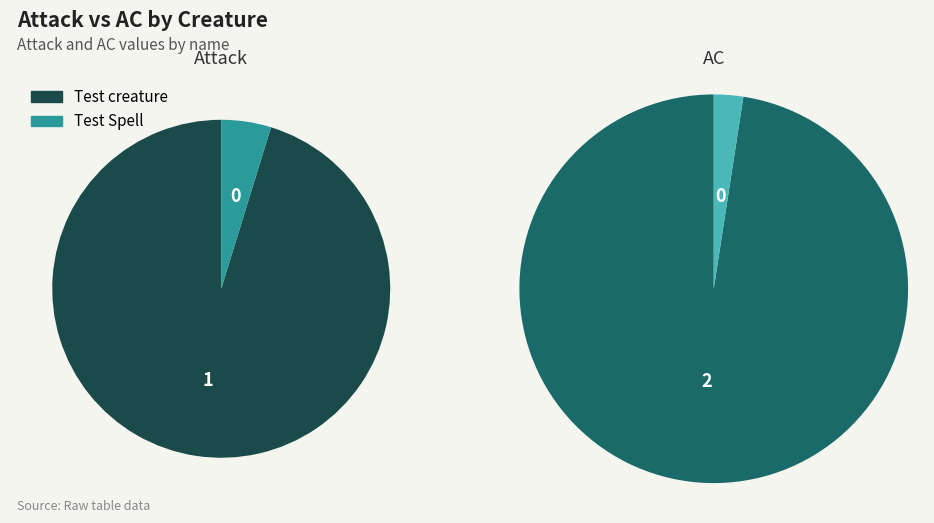

Which slice is the smallest?

Test Spell